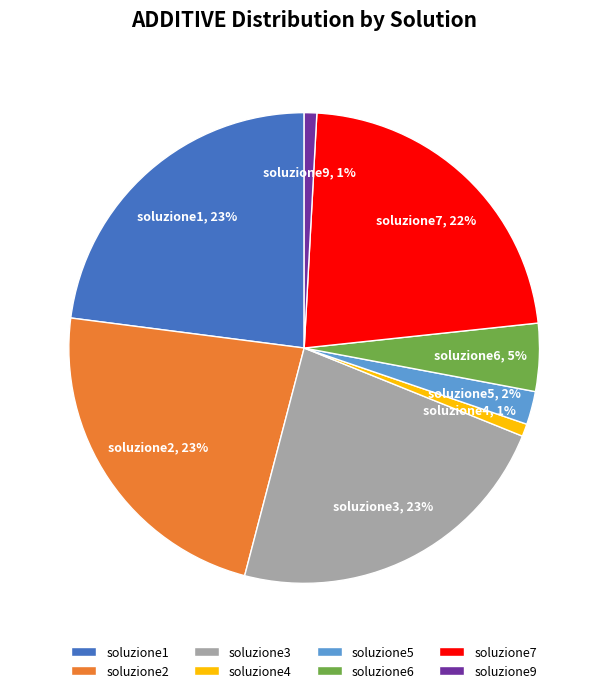

To the nearest percent, what is the combined percentage of soluzione2 and soluzione6?

28%